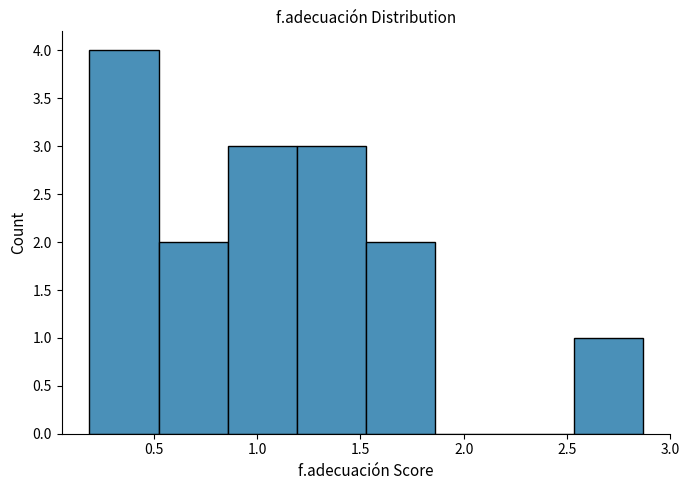

Over which range of the x-axis is the bar tallest?

0.20 to 0.50